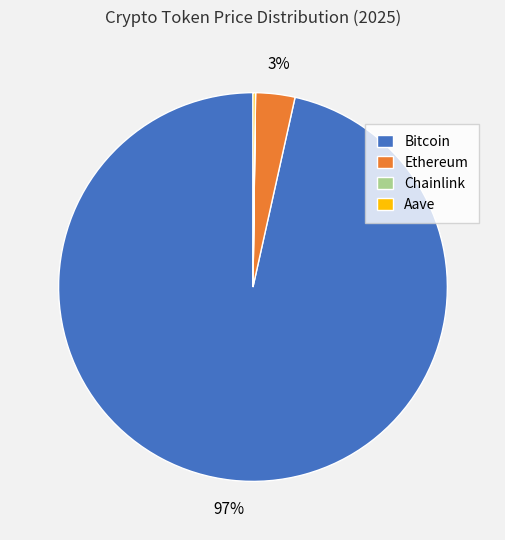

To the nearest percent, what is the average slice percentage?

25%